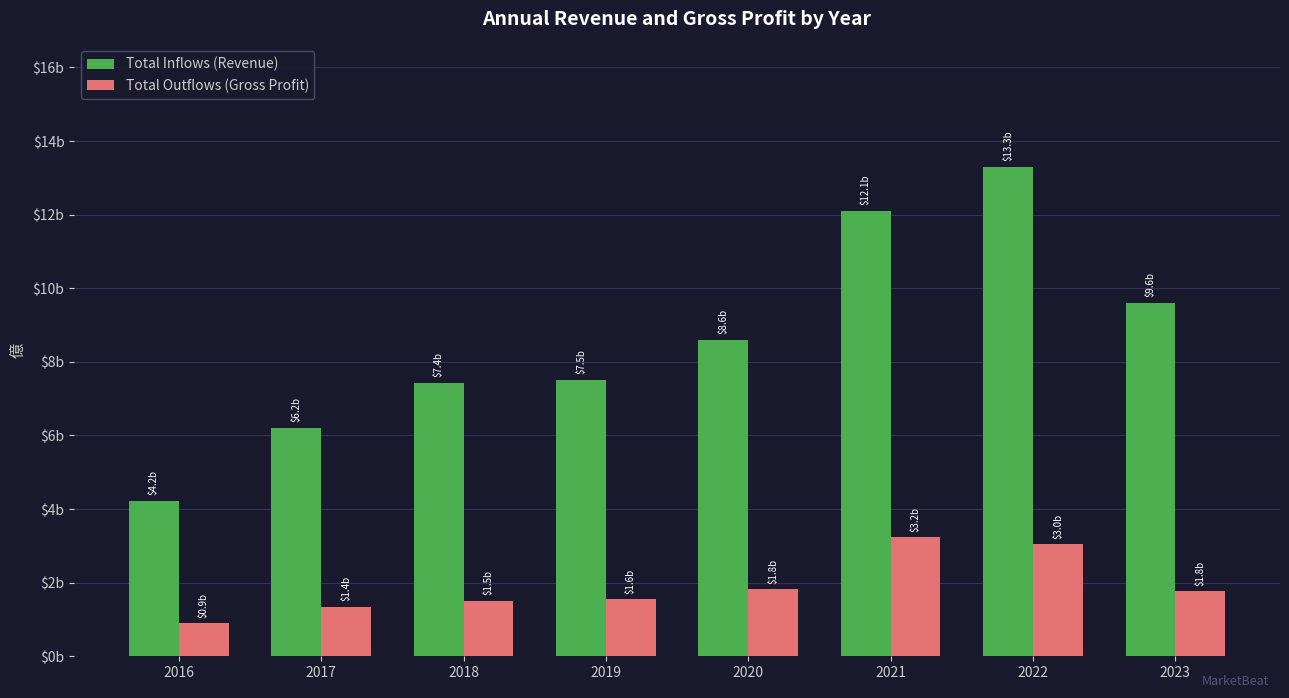

At which label does Total Outflows (Gross Profit) first exceed 1?

2017